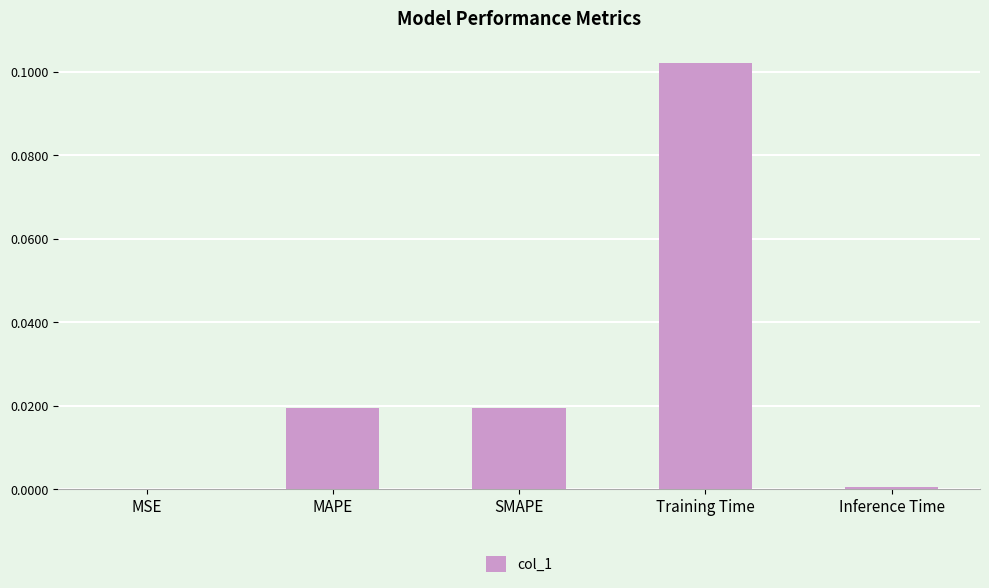

What is the change in value from SMAPE to Training Time?

+0.1